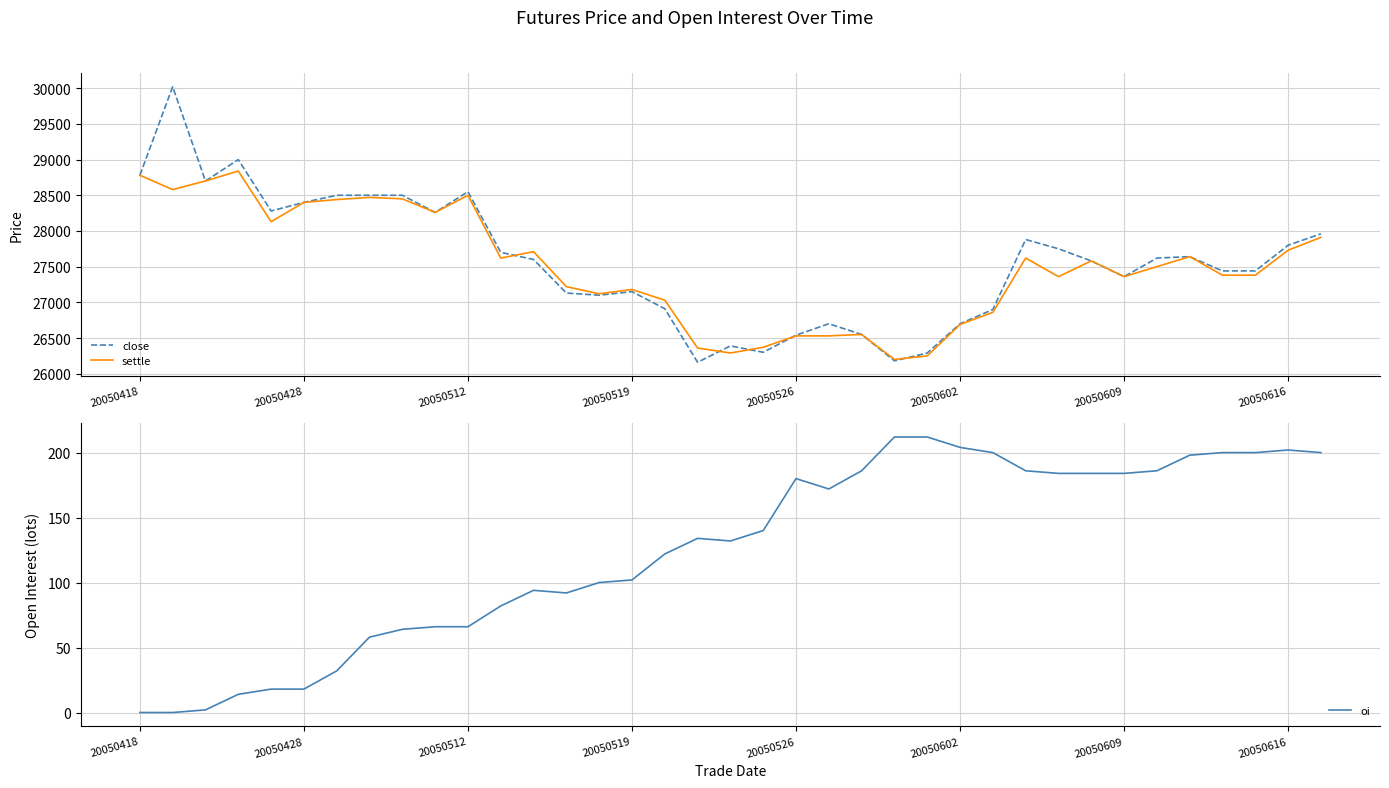

Where is oi nearest to the value 106?

20050519